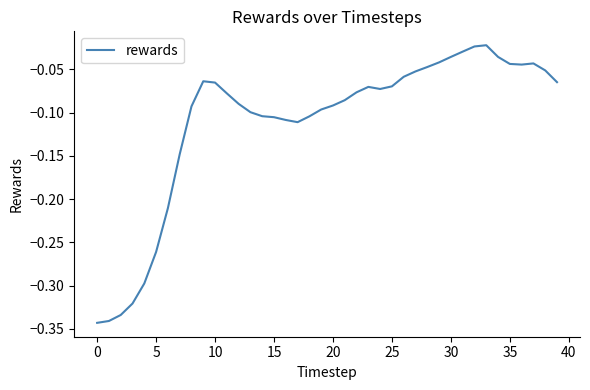

What is the difference between the maximum and minimum values?

0.3